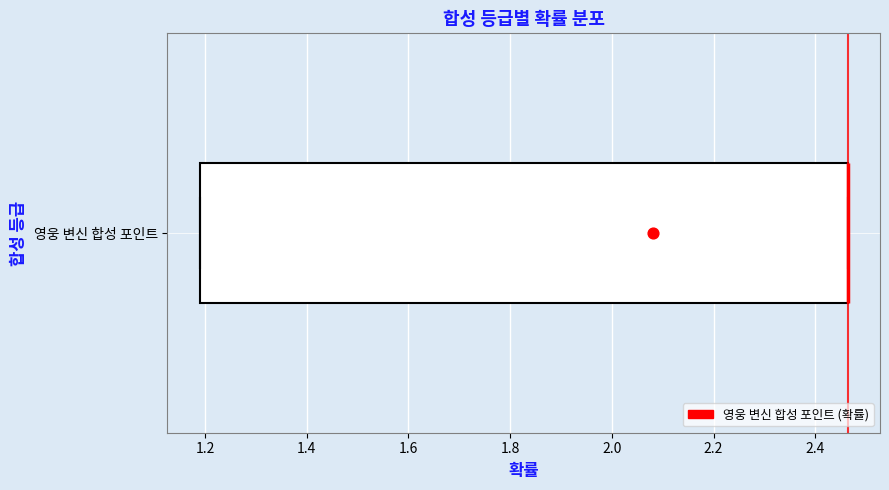

Transcribe this box plot: give where the median line is, the range the box spans, and where the two whiskers end, as read against the x-axis. The values are not printed on the chart, so give them approximately, as read against the axis.

median 2.46 (drawn on the box's right edge), box 1.18 to 2.46, whiskers 1.18 to 2.46